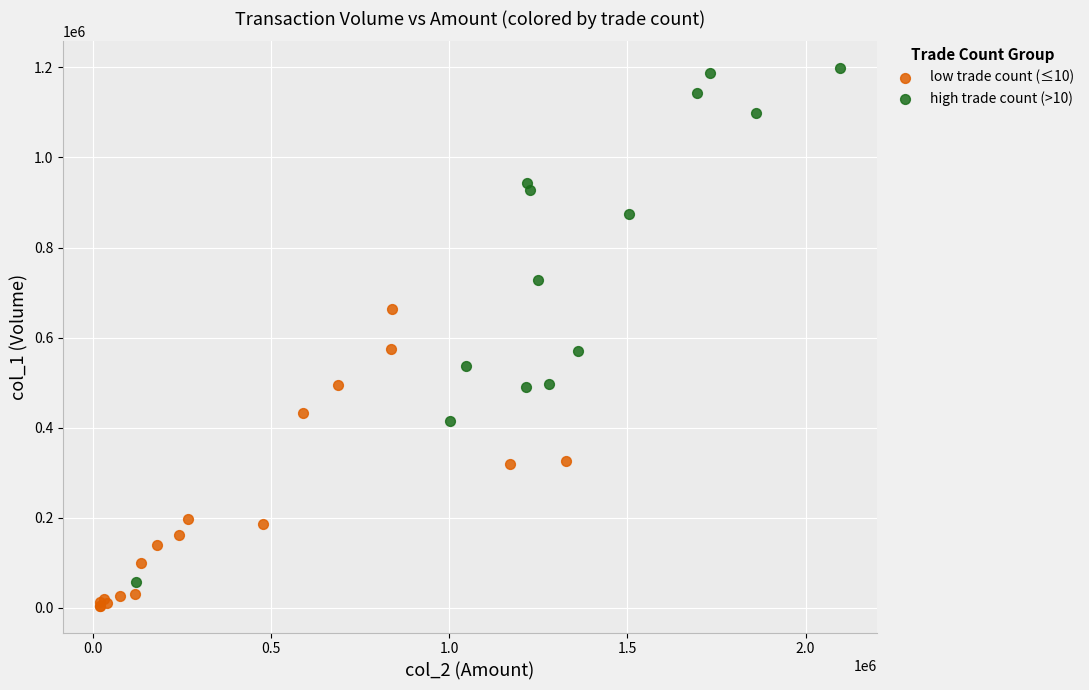

Which series contains the highest Y value?

high trade count (>10)